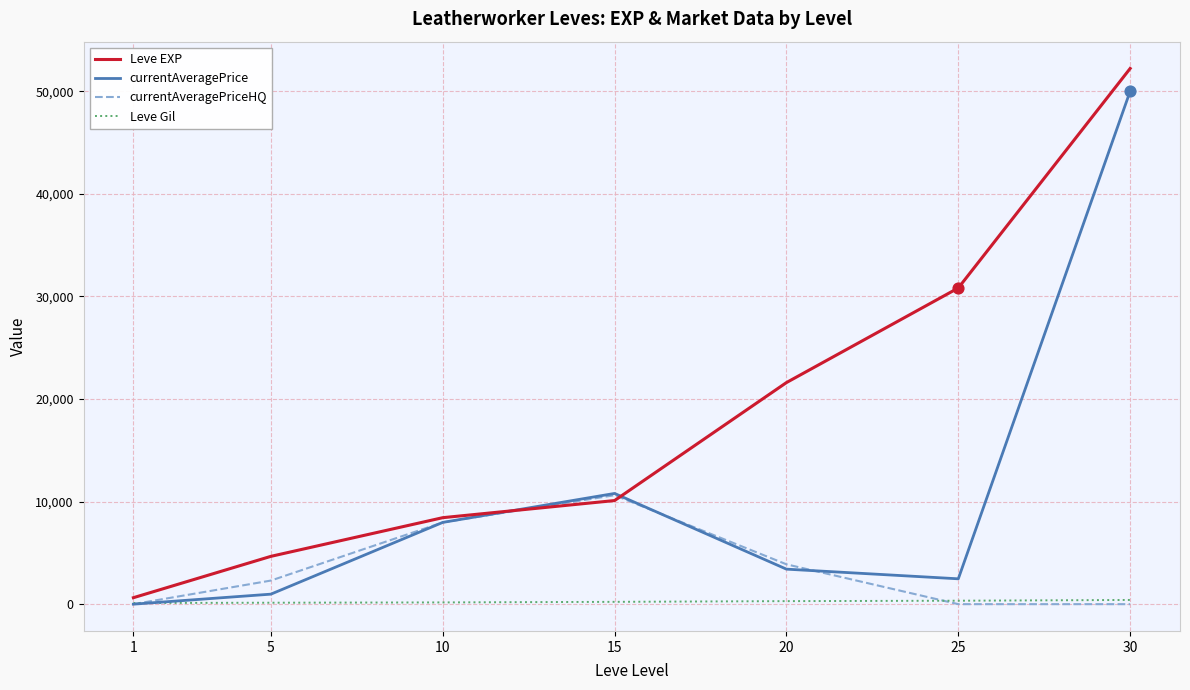

At how many categories does at least one series exceed 14496?

3